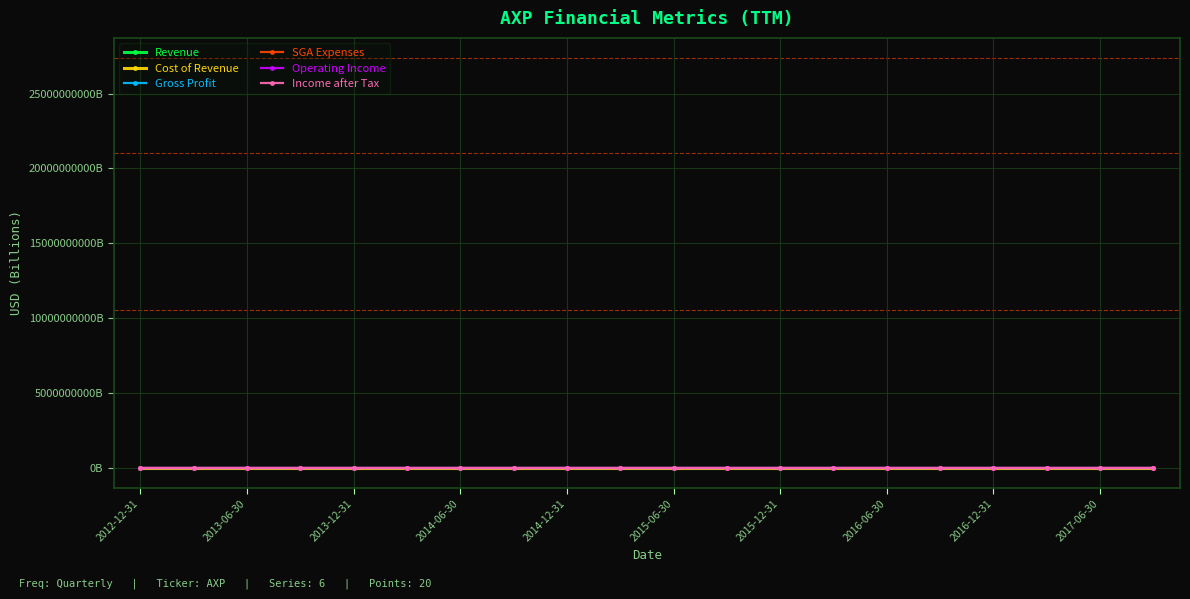

What are all the series names shown in the legend?

Revenue, Cost of Revenue, Gross Profit, SGA Expenses, Operating Income, Income after Tax